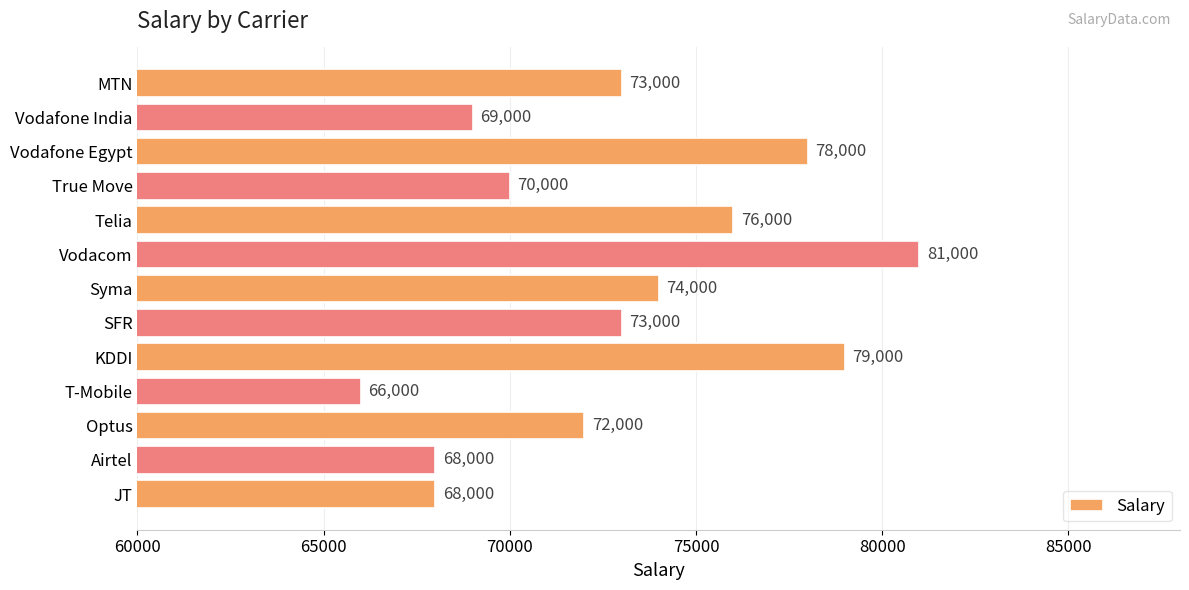

What is the difference between the maximum and second lowest values?

13000